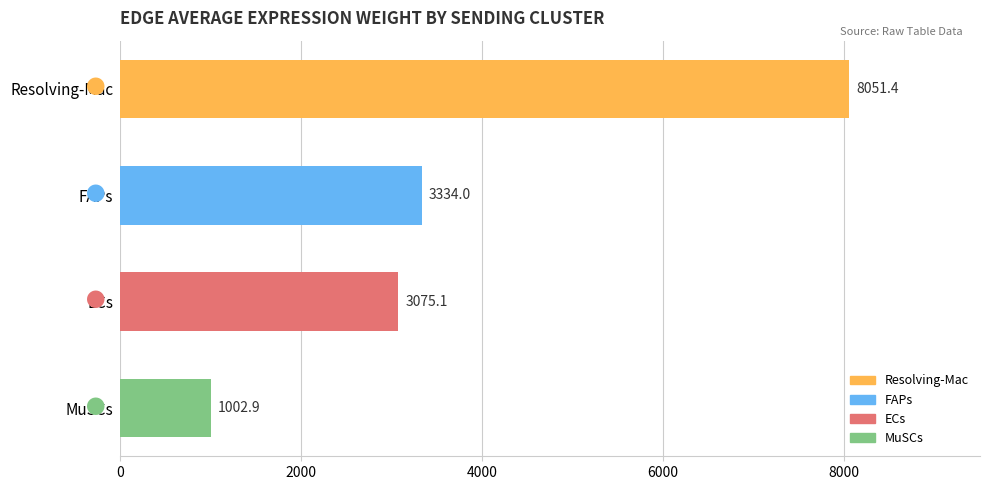

Rank the categories by value from lowest to highest.

MuSCs, ECs, FAPs, Resolving-Mac